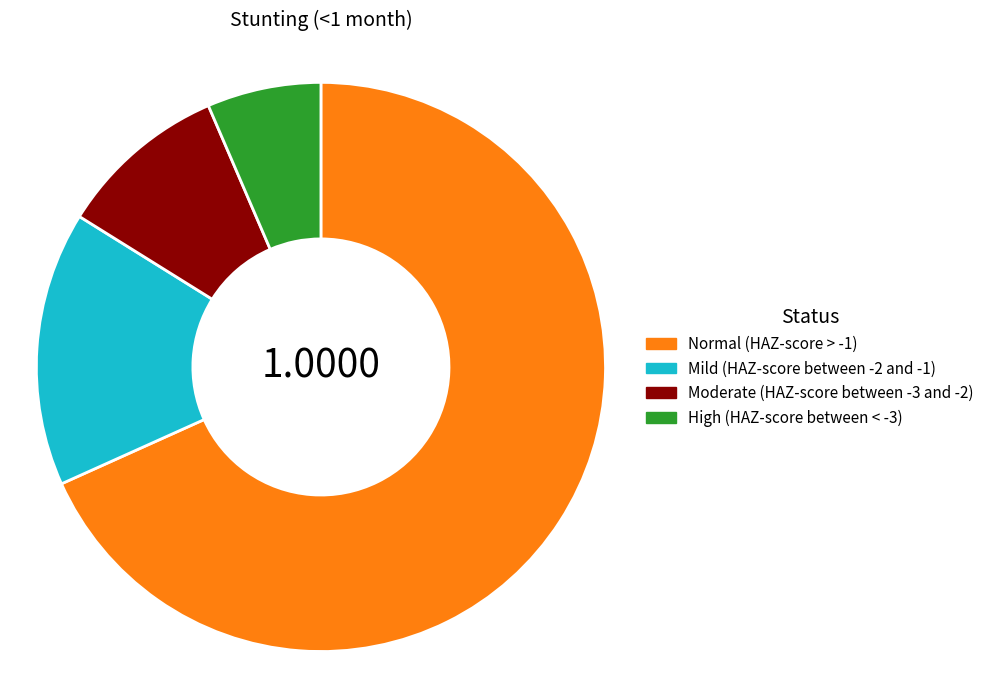

Does Normal (HAZ-score > -1) represent more than half of the total?

Yes